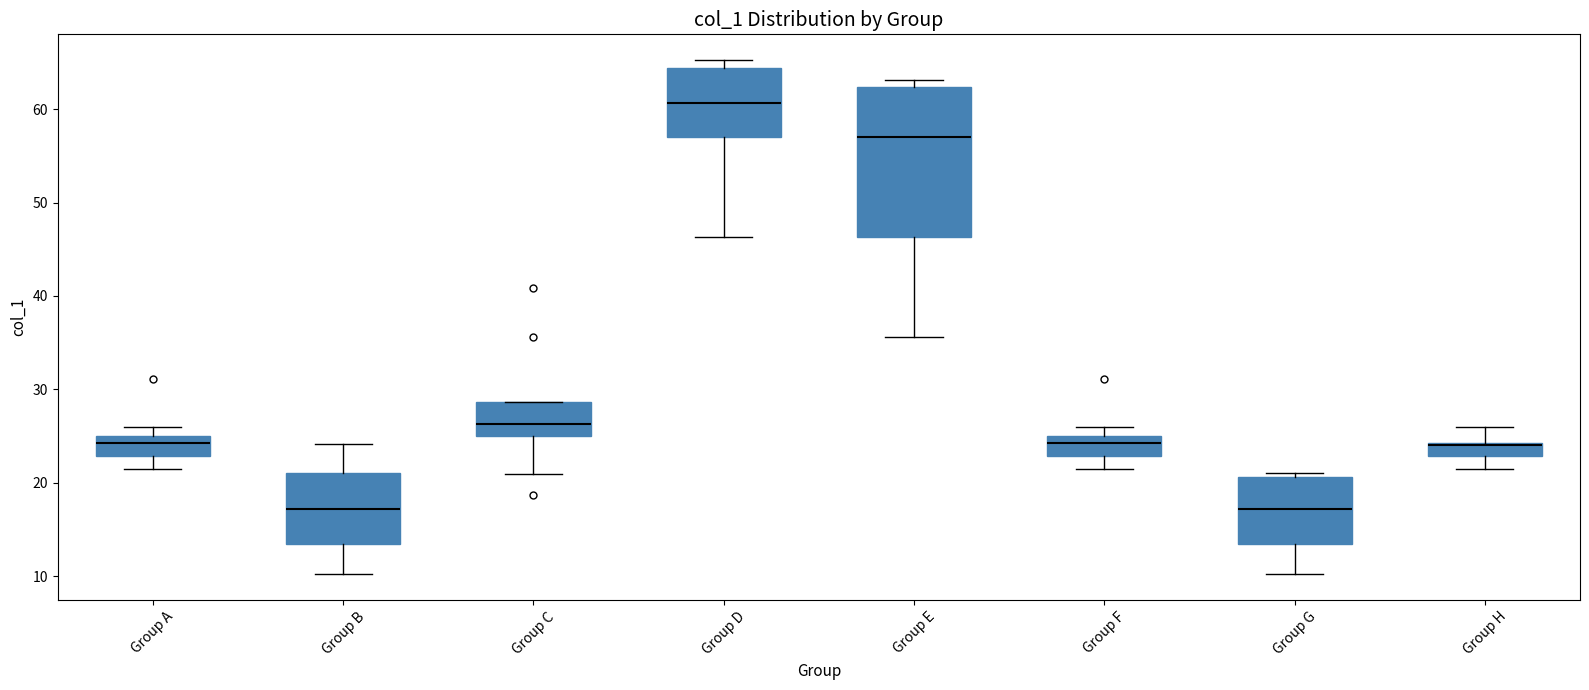

Where does the median line of the box for Group E sit on the y-axis? The values are not printed on the chart, so give them approximately, as read against the axis.

57